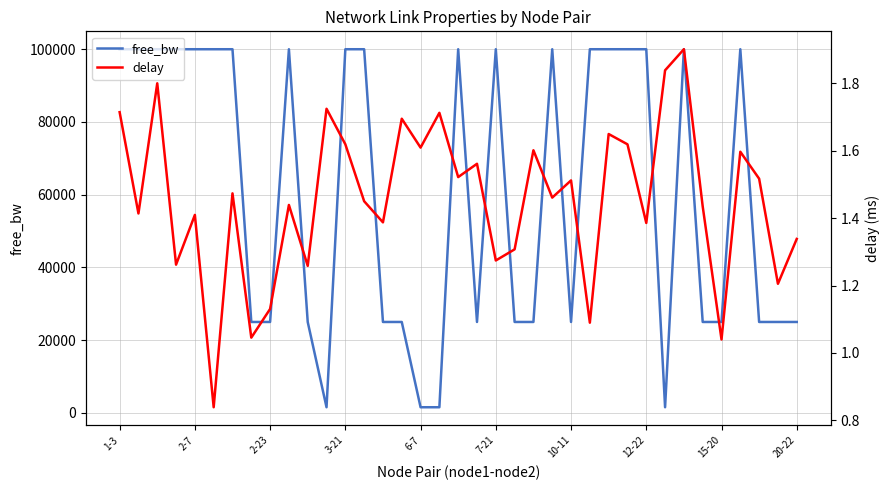

How many data points in delay are above 1?

36